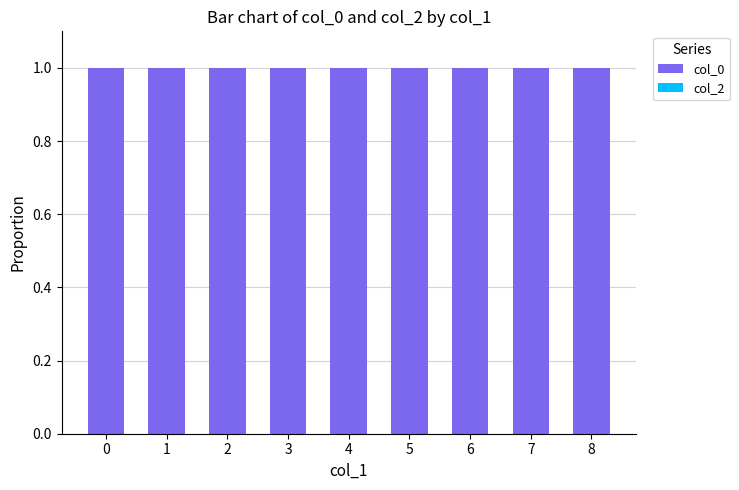

Reading right to left, what are all the values shown in this chart?

col_0: 8=1	7=1	6=1	5=1	4=1	3=1	2=1	1=1	0=1
col_2: 8=0	7=0	6=0	5=0	4=0	3=0	2=0	1=0	0=0